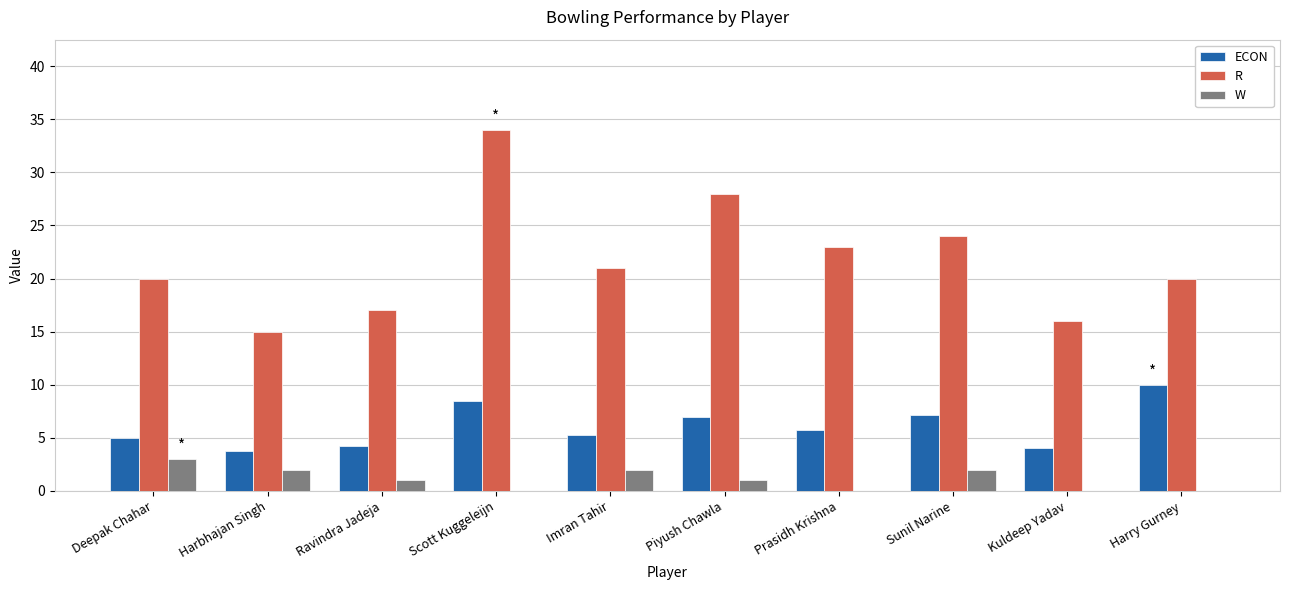

Which category has the highest value in the W series?

Deepak Chahar